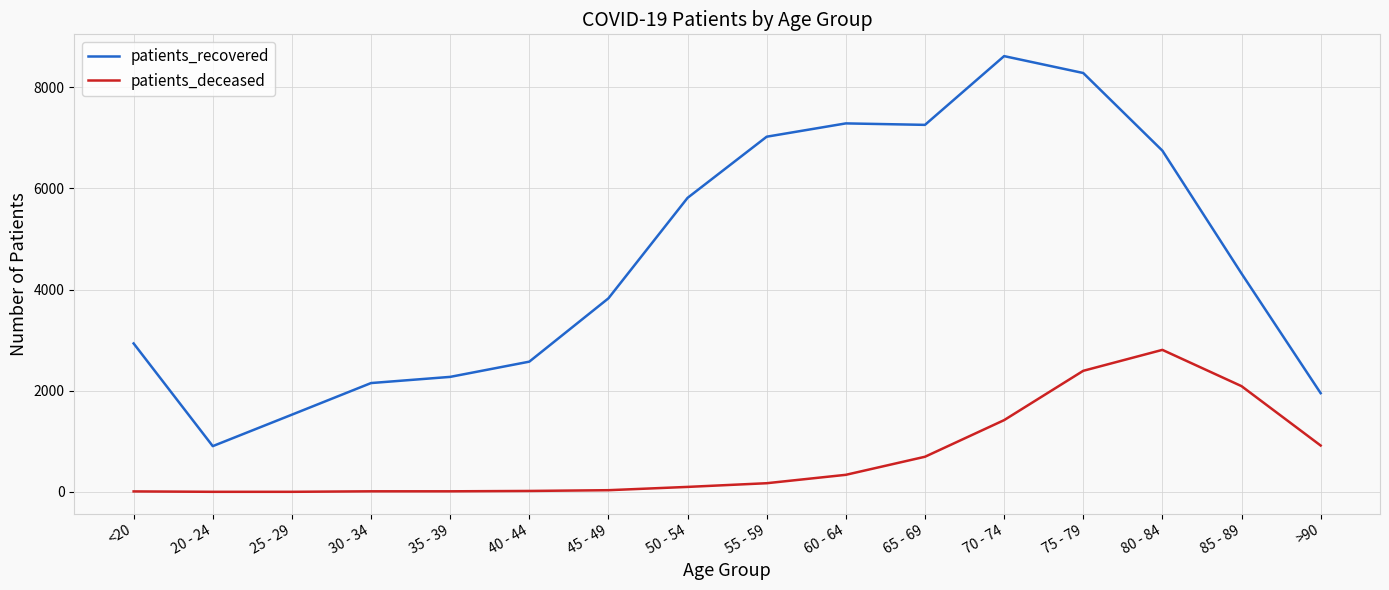

Which series has the largest total across all categories?

patients_recovered